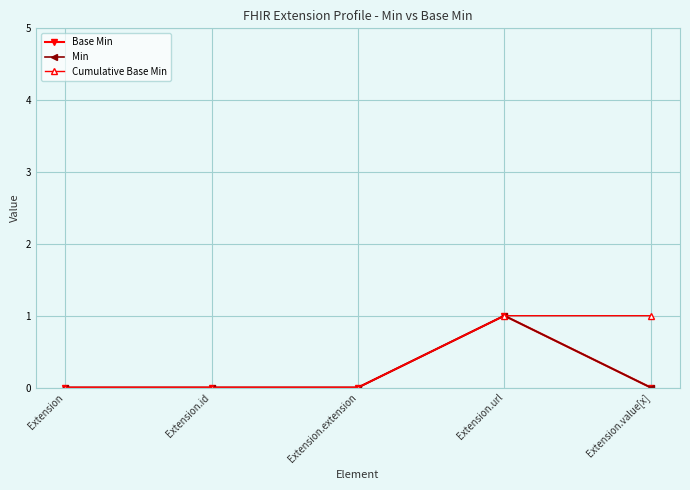

Does the chart display data point markers on the line(s)?

Yes